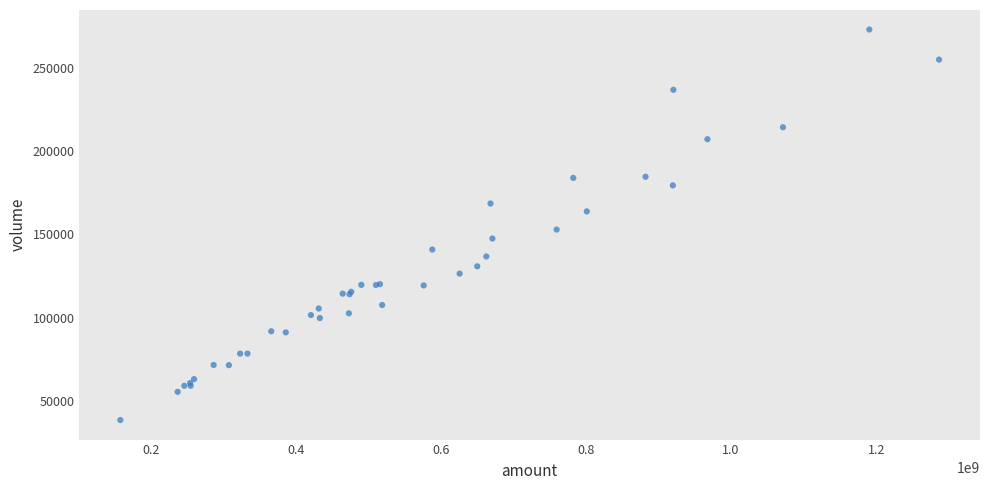

What Y value in the scatter plot is closest to 155759?

152887